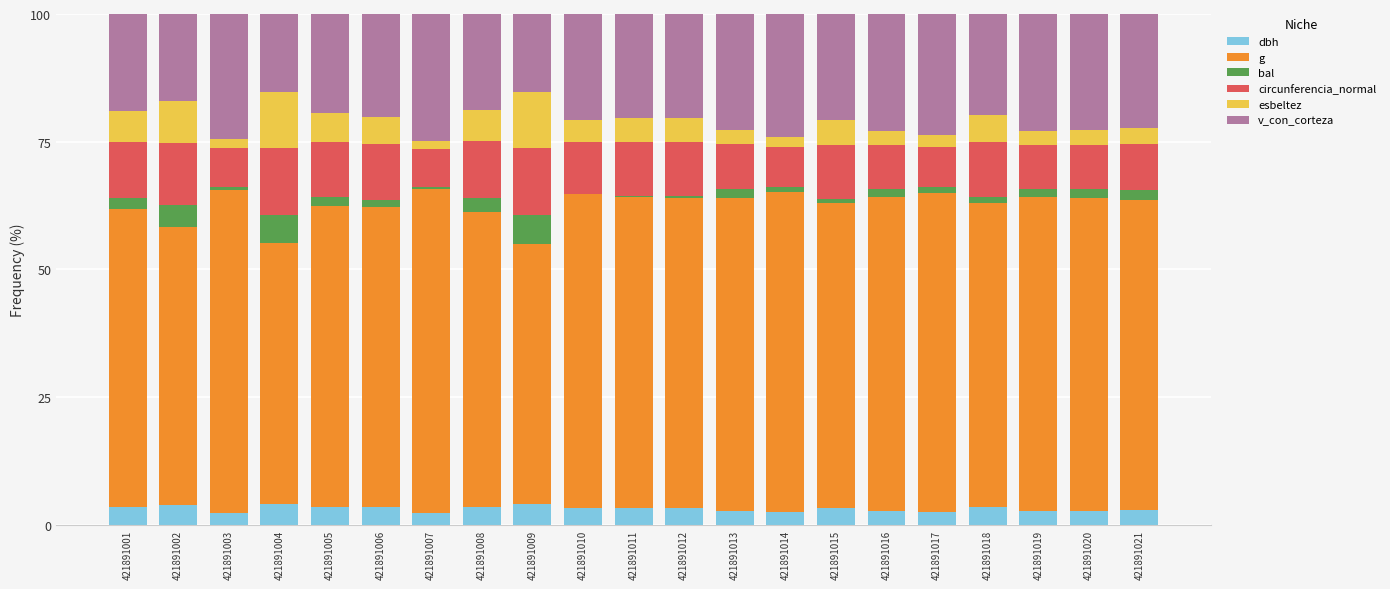

What is the maximum value for dbh?

4.1